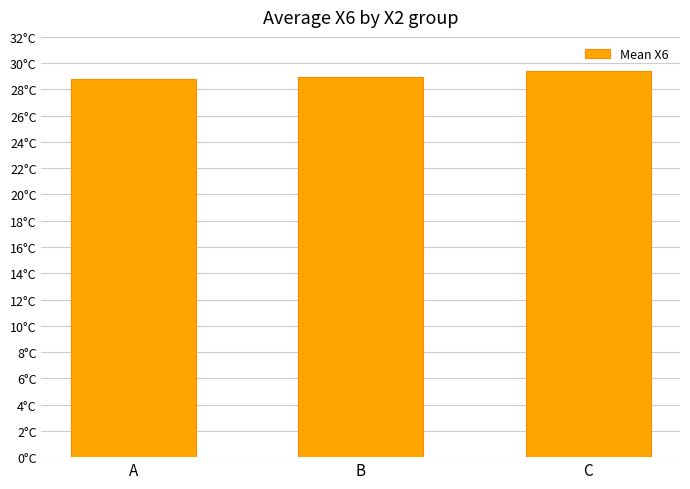

Reading left to right, extract all data points from this chart.

28.8	29.0	29.4